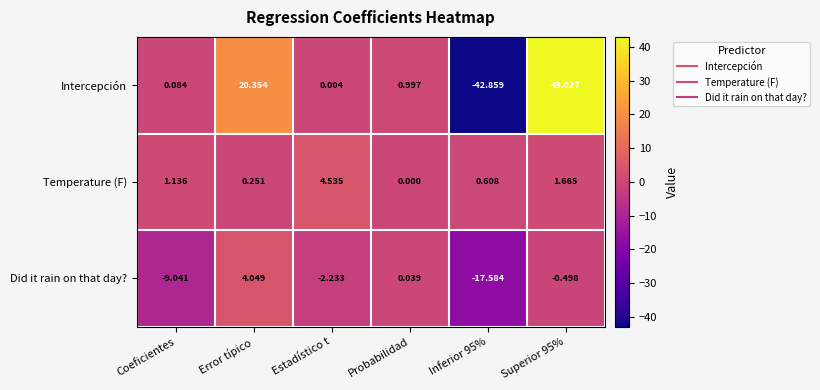

At which label does Intercepción first exceed 0?

Coeficientes